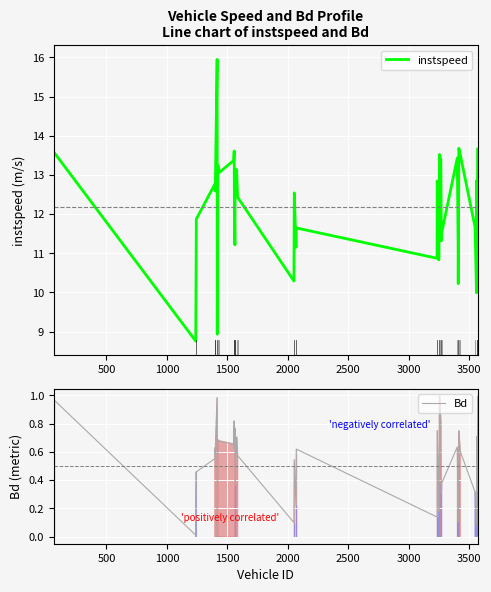

What is the maximum value for instspeed?

16.0